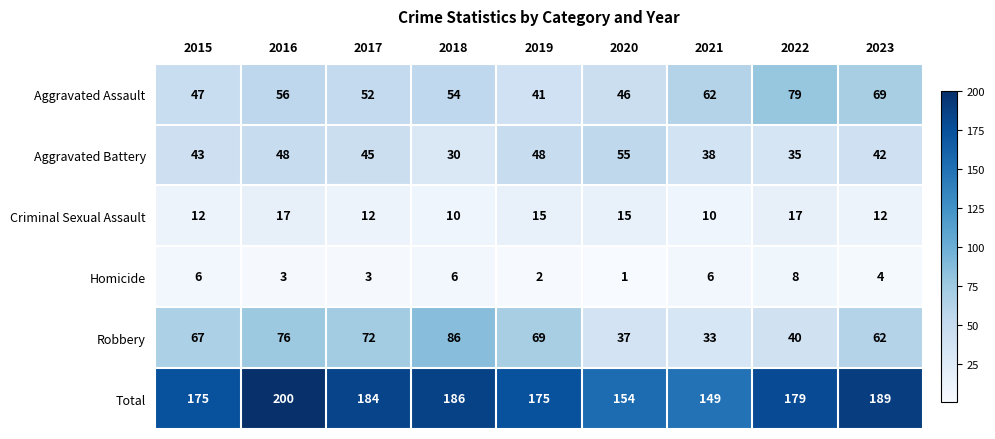

Is it true that Total equals 184 at 2017?

True